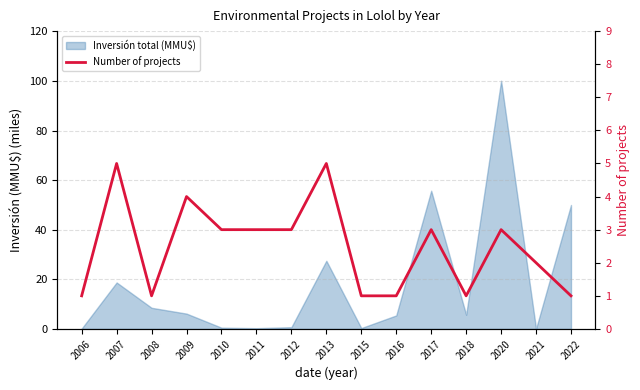

True or false: the data shows 2 at 2016.

False